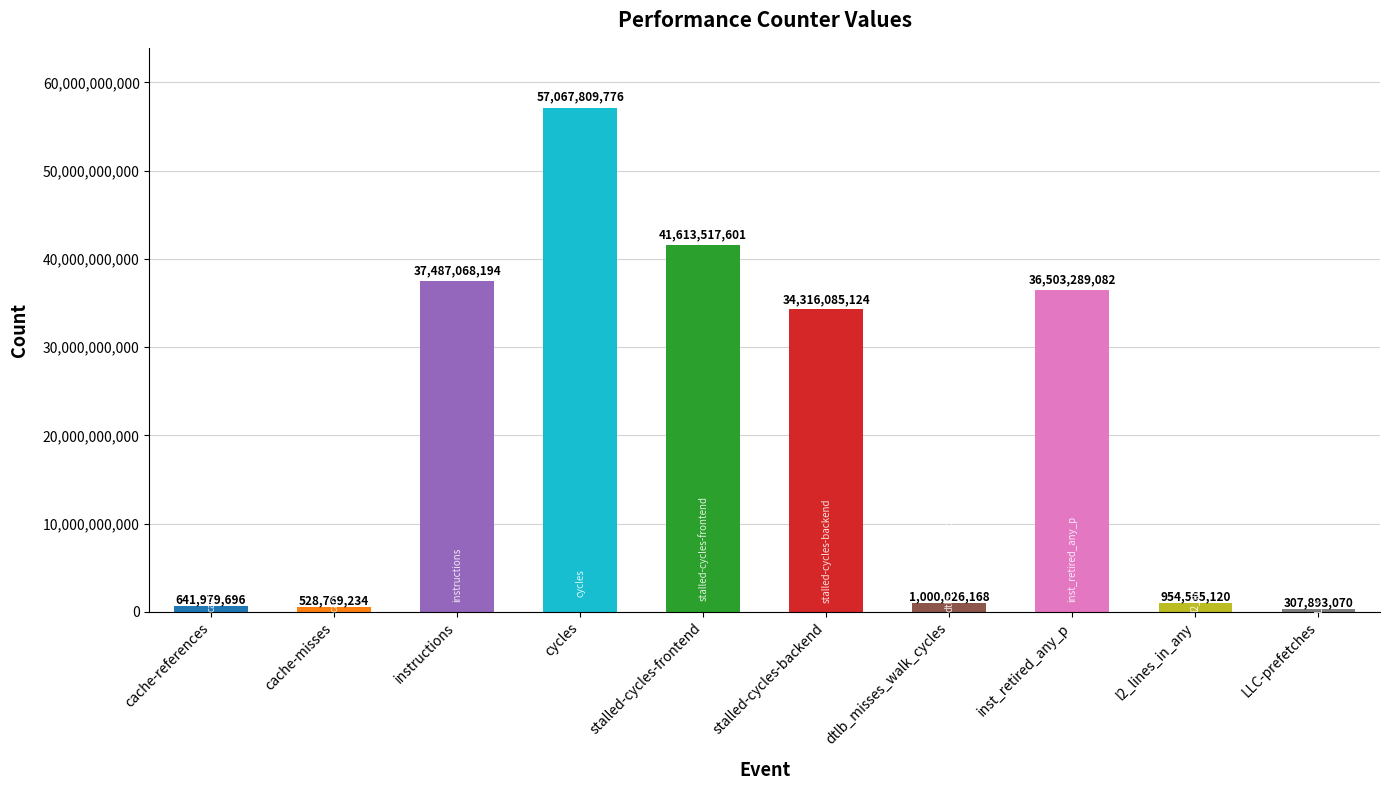

The value at instructions is 37487068194. True or false?

True